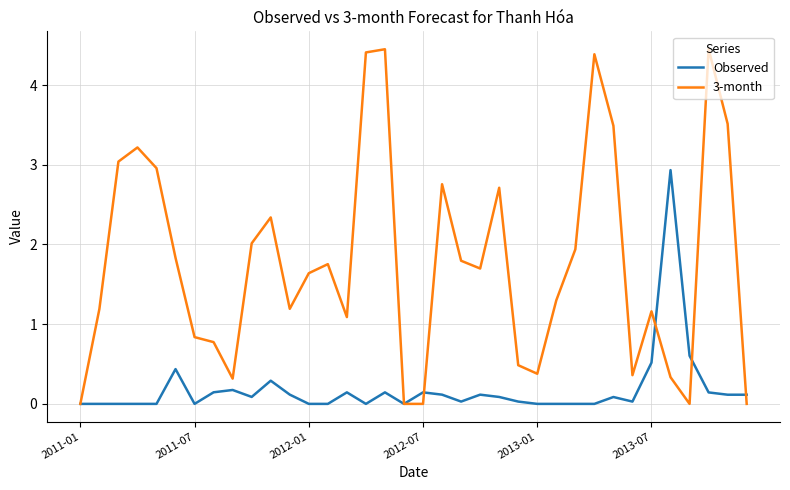

Which series has the largest total across all categories?

3-month